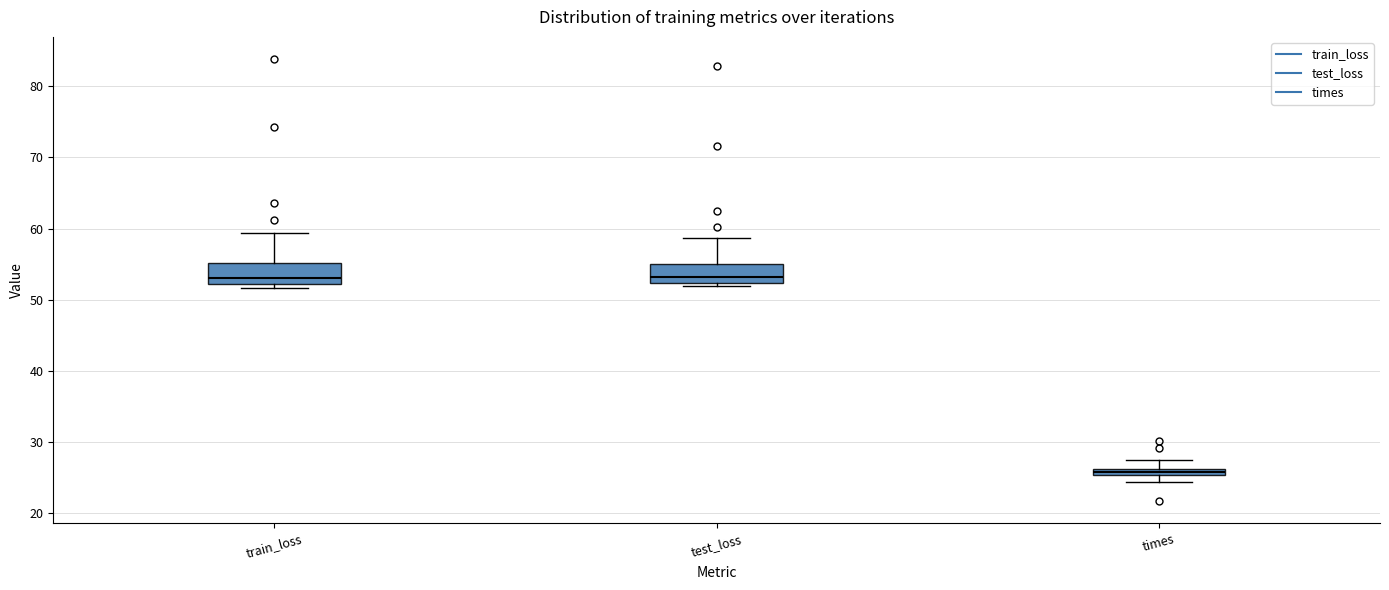

Where is the lower edge of the box for times on the y-axis? The values are not printed on the chart, so give them approximately, as read against the axis.

25